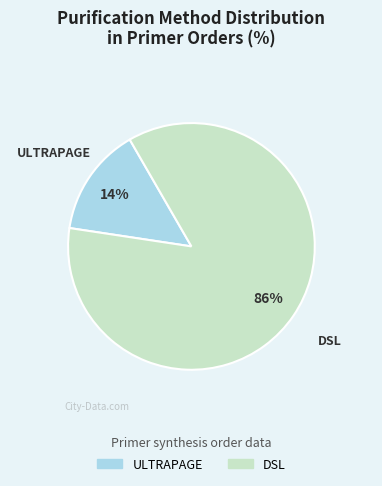

Is there any slice that represents more than half of the pie?

Yes